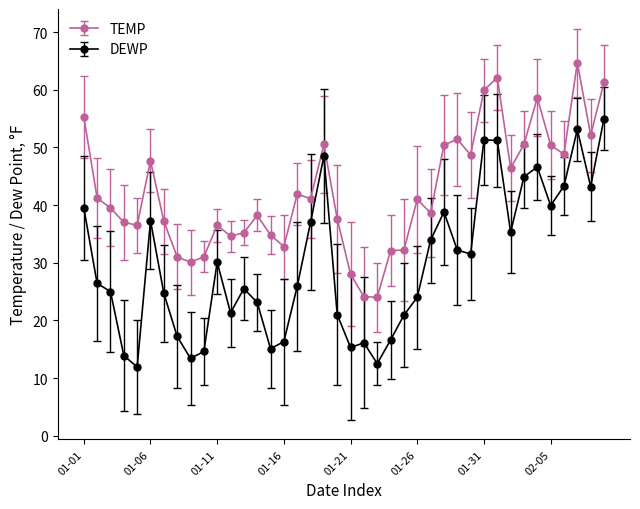

What is the average value of the DEWP series?

29.8